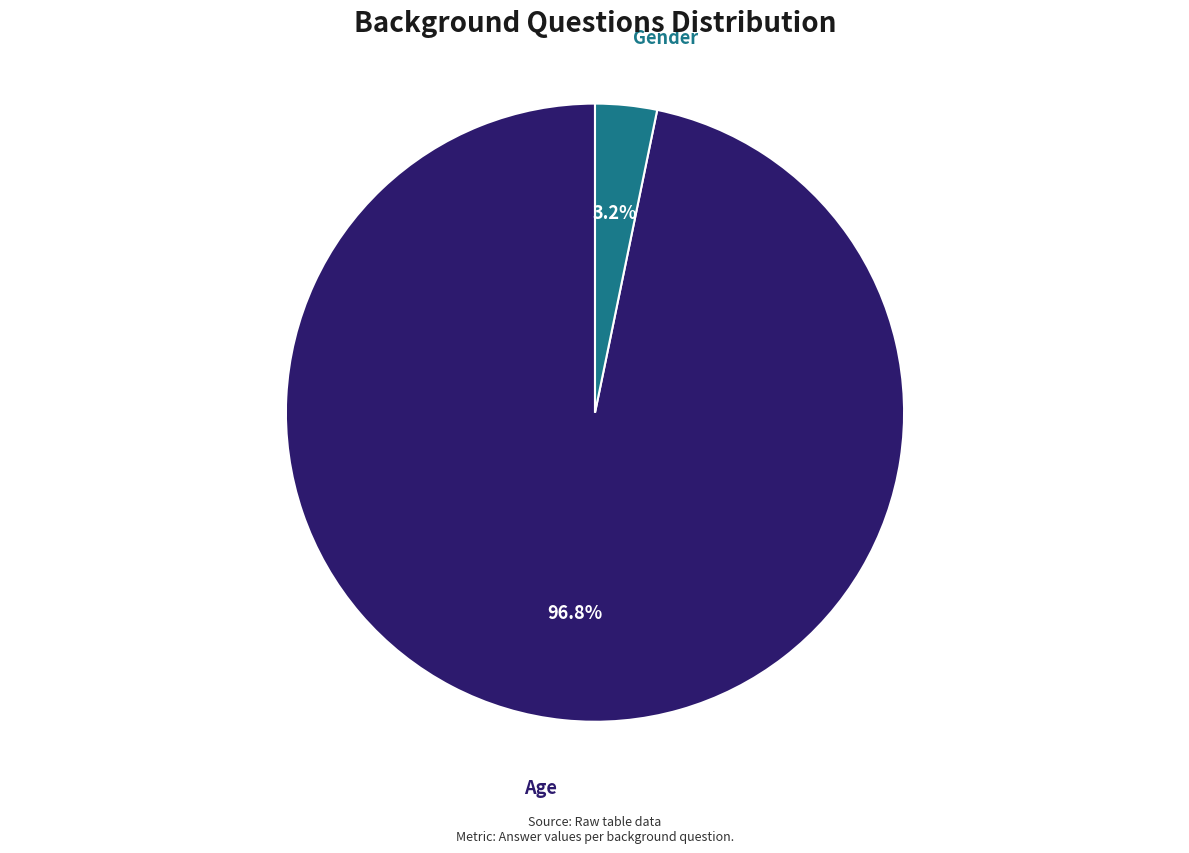

Is there a majority slice in this chart?

Yes